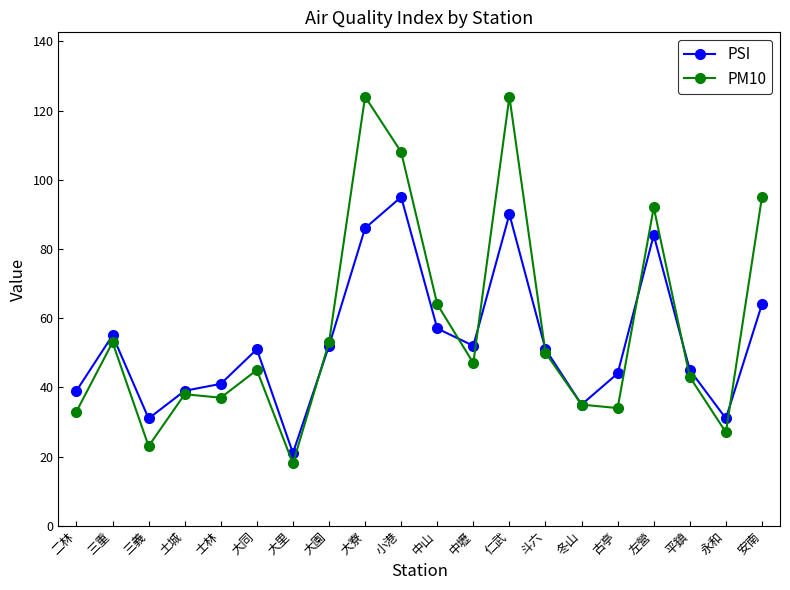

Between 大同 and 永和, which series saw the biggest shift?

PSI